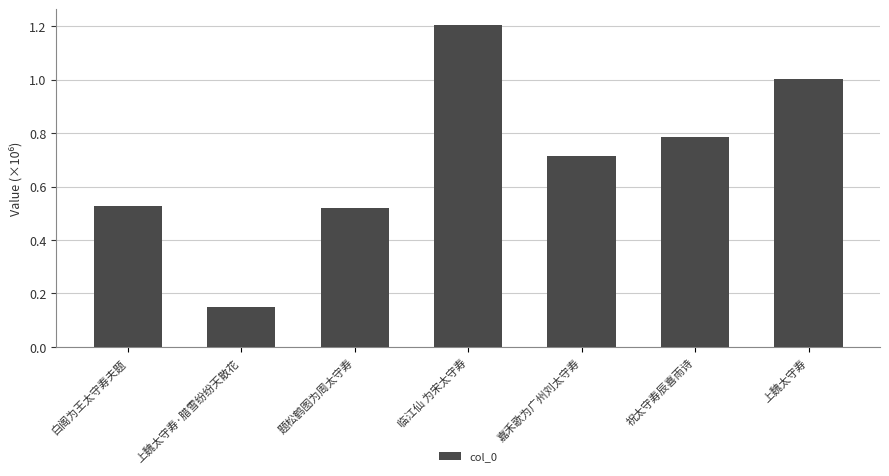

Read the value at 临江仙 为宋太守寿.

1202660